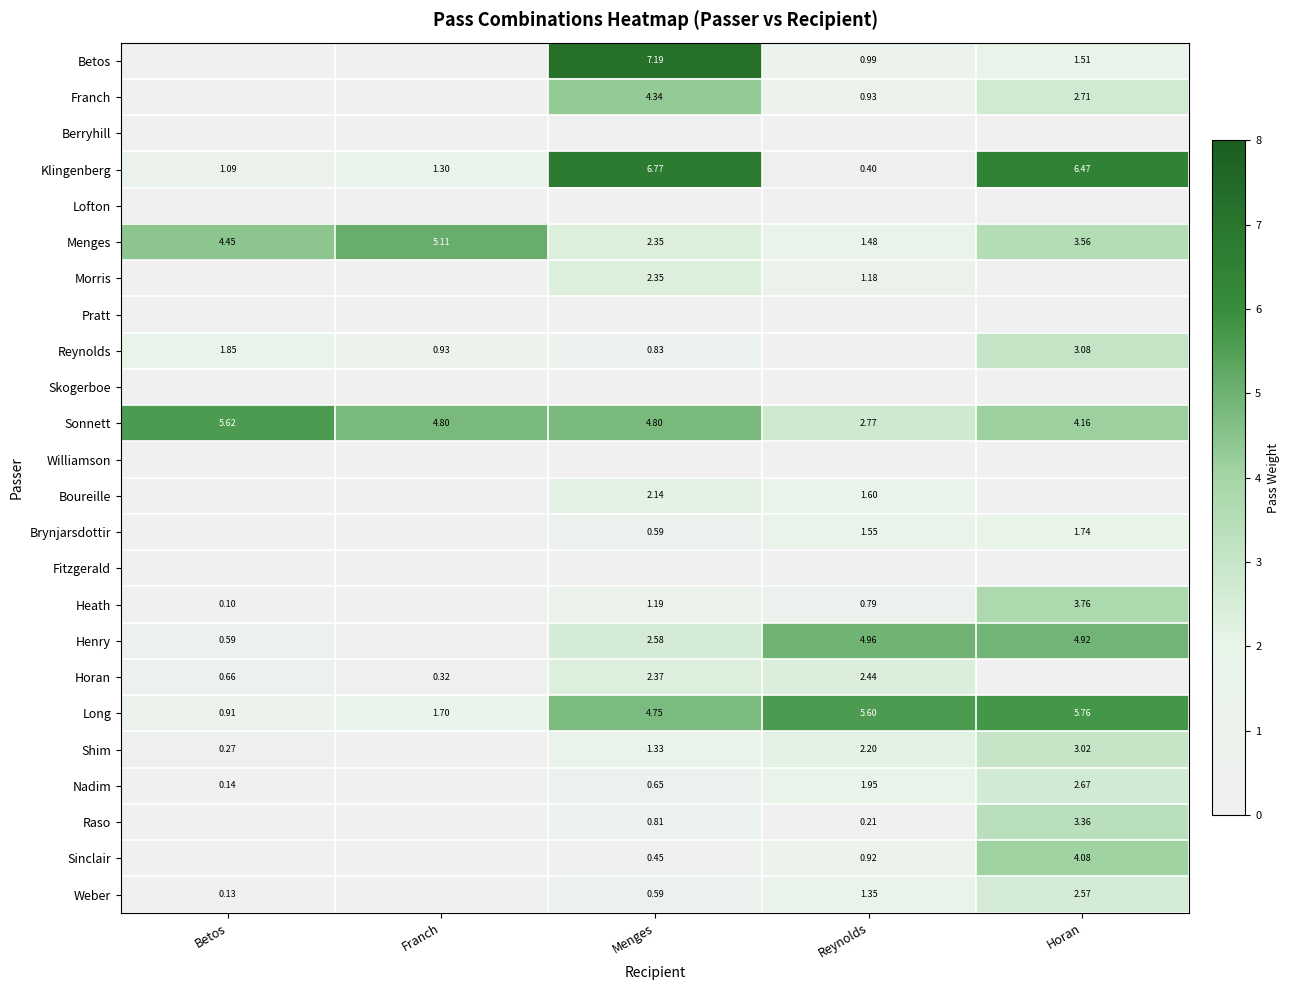

Which series has the largest total across all categories?

Sonnett